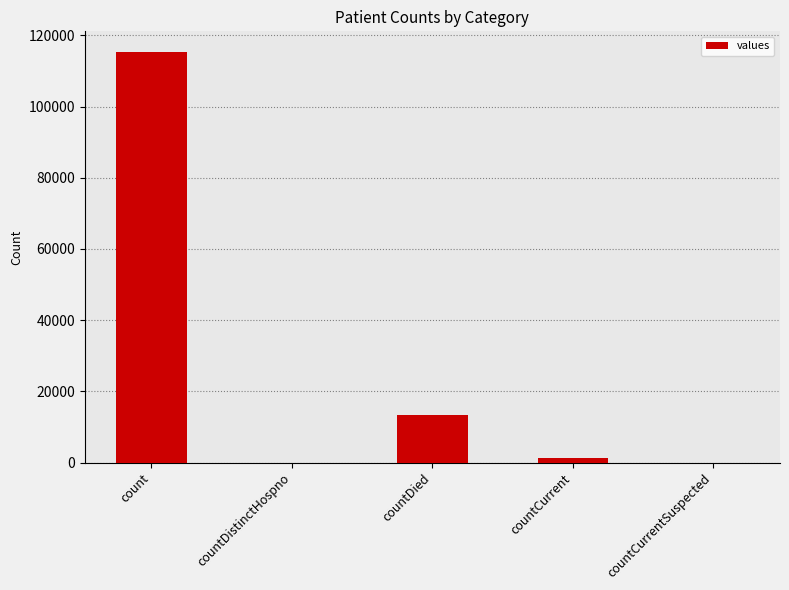

Which category has the highest value across all series?

count